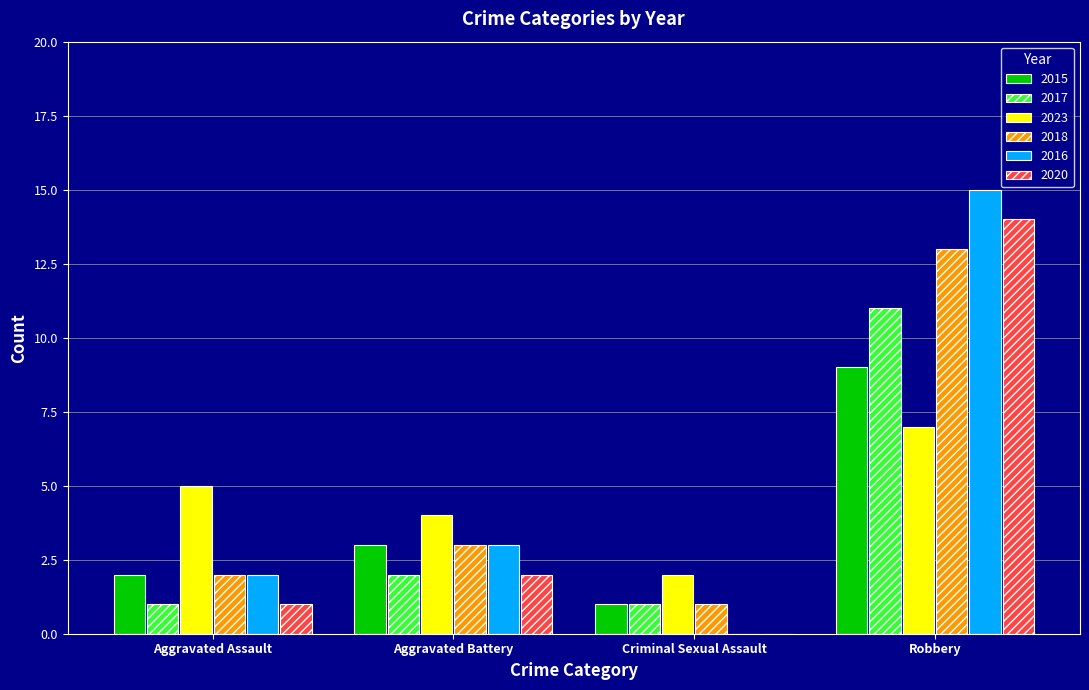

What is the sum of all 2015 values?

15